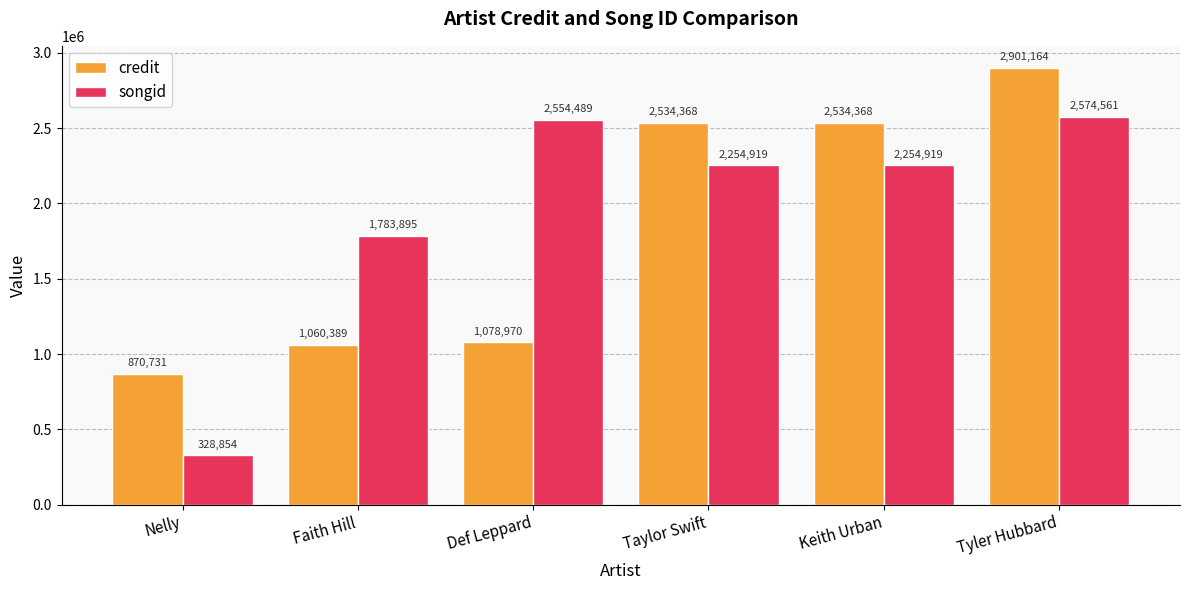

The credit series shows 2901164 at Tyler Hubbard. True or false?

True